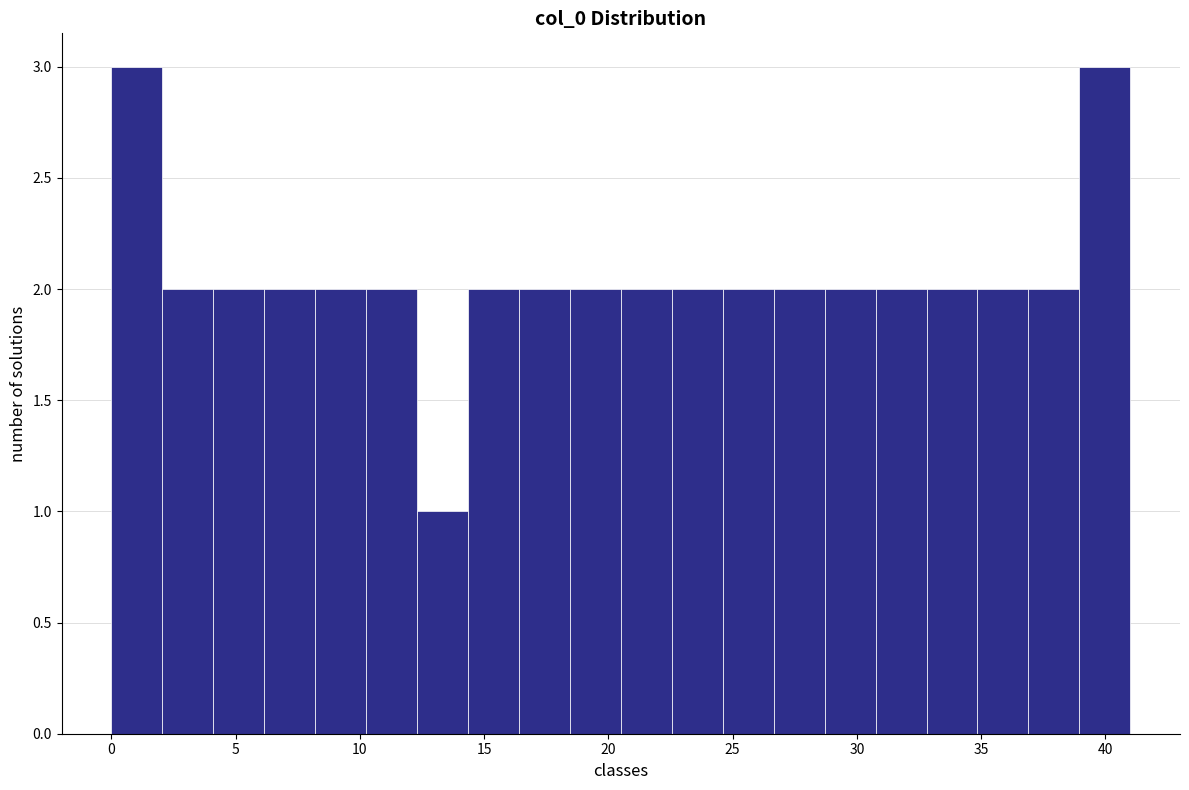

Reading left to right, list every bar in this chart as the range it spans on the x-axis followed by its height. Neither the bar edges nor the heights are printed on the chart, so give them approximately, as read against the axes.

0.00 to 2.05: 3
2.05 to 4.10: 2
4.10 to 6.15: 2
6.15 to 8.20: 2
8.20 to 10.25: 2
10.25 to 12.30: 2
12.30 to 14.35: 1
14.35 to 16.40: 2
16.40 to 18.45: 2
18.45 to 20.50: 2
20.50 to 22.55: 2
22.55 to 24.60: 2
24.60 to 26.65: 2
26.65 to 28.70: 2
28.70 to 30.75: 2
30.75 to 32.80: 2
32.80 to 34.85: 2
34.85 to 36.90: 2
36.90 to 38.95: 2
38.95 to 41.00: 3